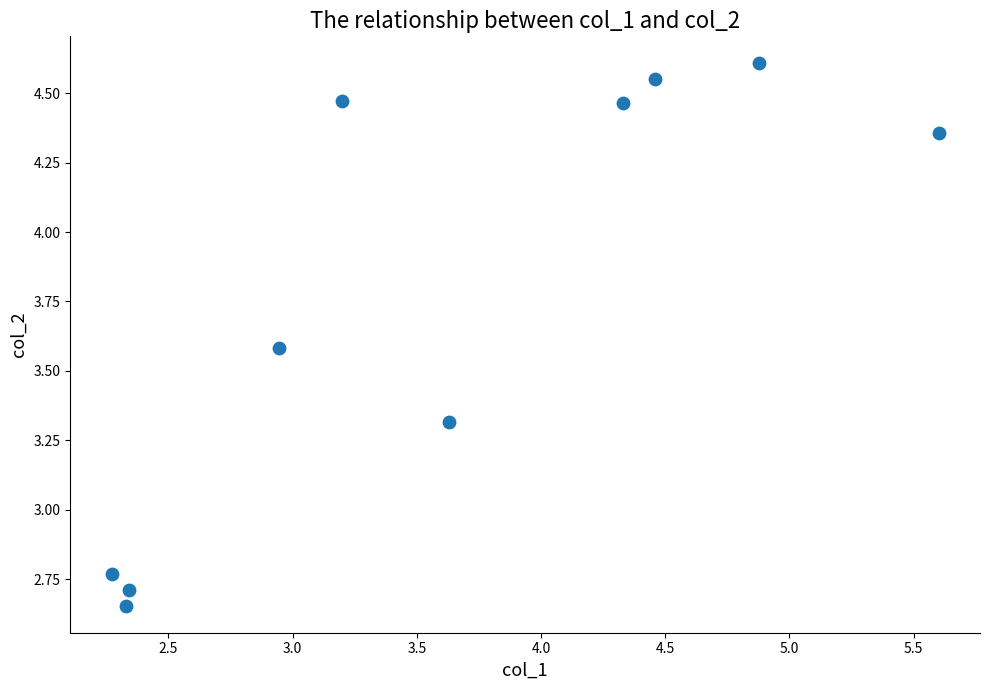

What is the range of X values (max minus min)?

3.3